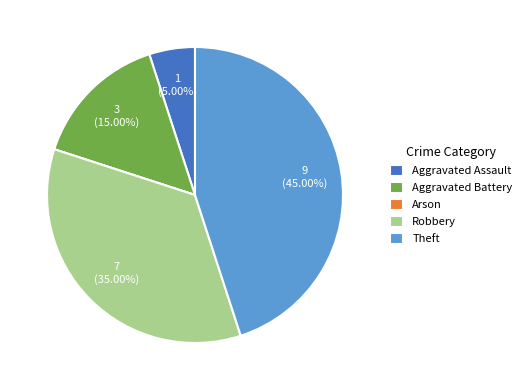

The Aggravated Assault slice represents 19% of the pie. True or false?

False